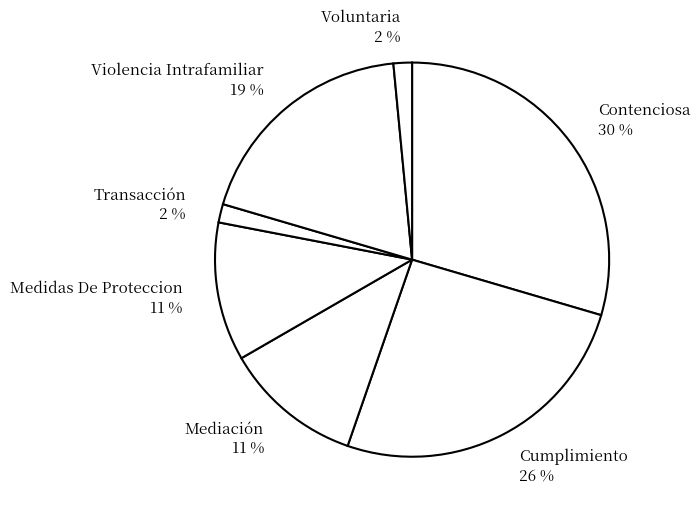

How many slices are in this pie chart?

7